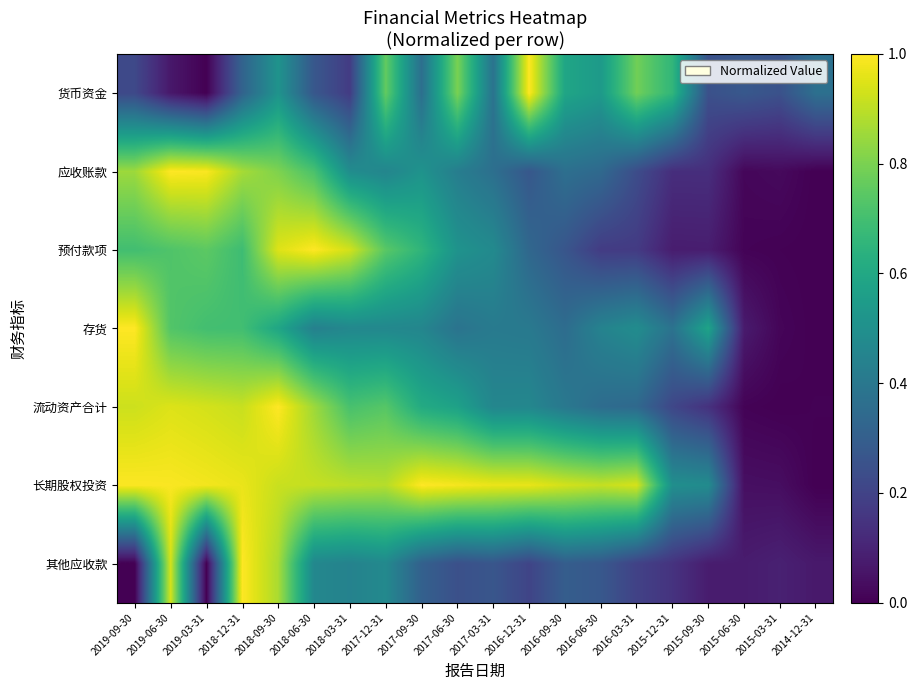

At which category is the sum across all series the highest?

2018-09-30